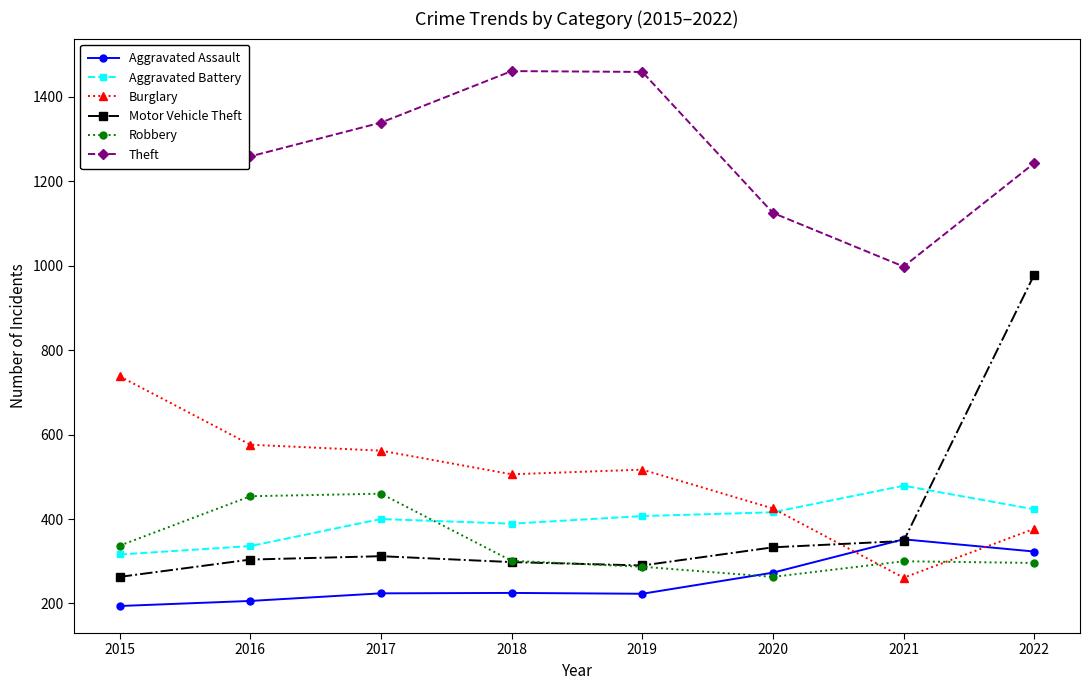

True or false: Robbery has more than 0 interior local peaks.

True